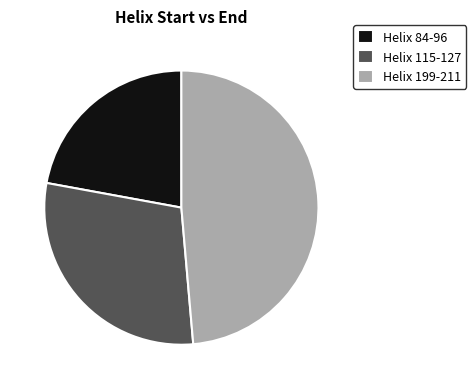

Does Helix 199-211 account for over 50% of the chart?

No